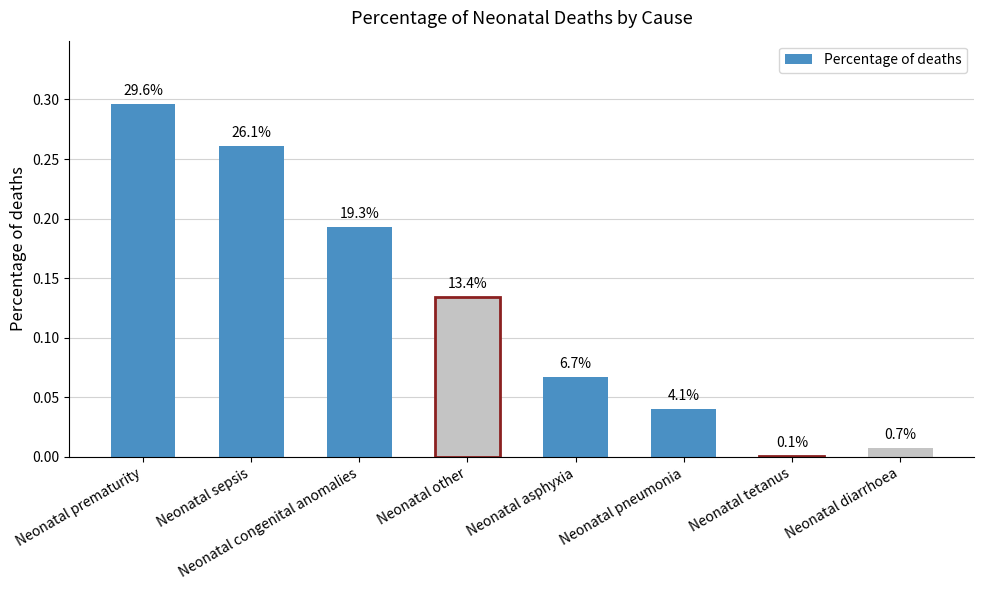

Does the chart contain stacked bars?

No